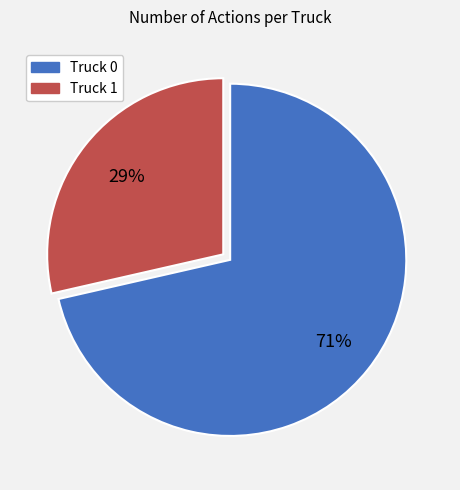

Count the number of slices in the pie.

2